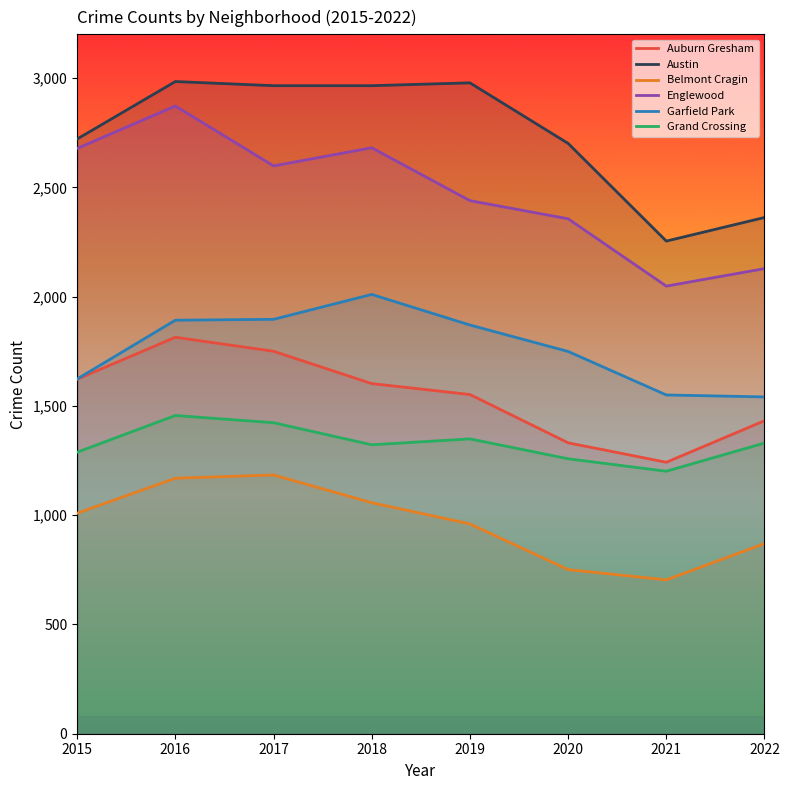

Where is Austin nearest to the value 2619?

2020